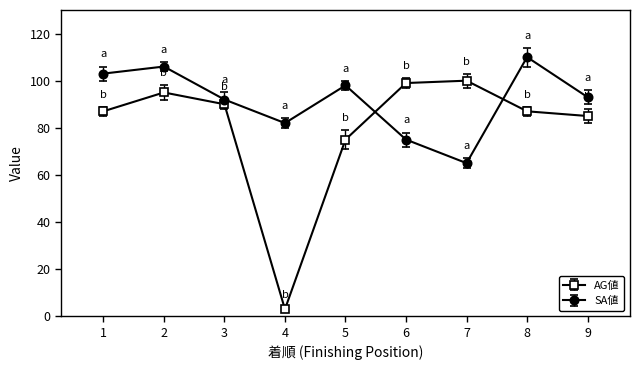

Reading right to left, extract all data points from this chart.

AG値: 85	87	100	99	75	3	90	95	87
SA値: 93	110	65	75	98	82	92	106	103